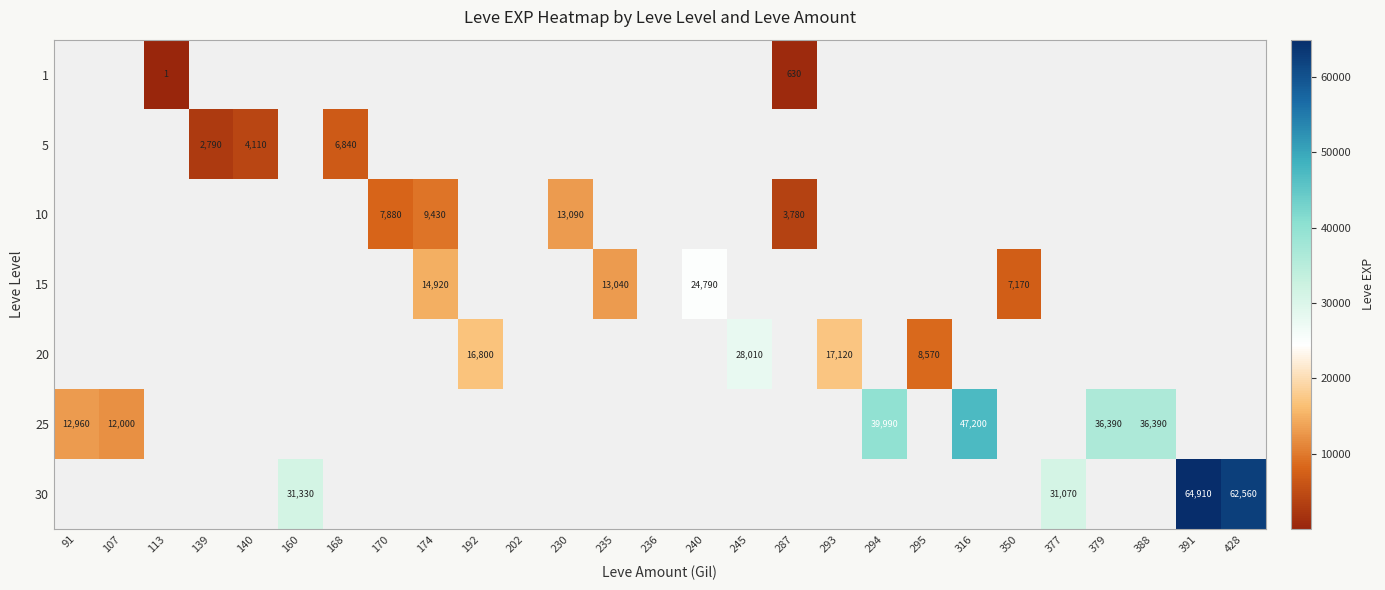

At which category does the chart reach its peak across all series?

391